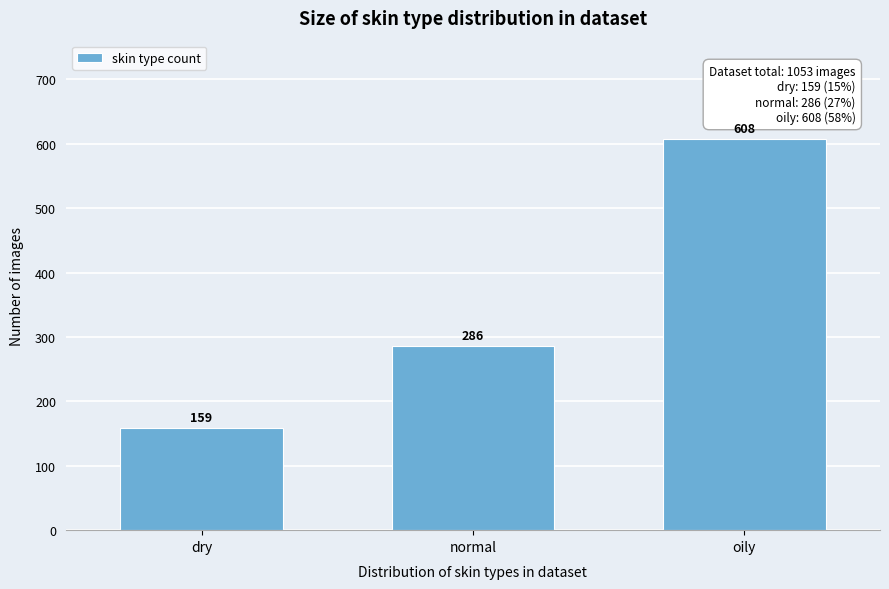

Reading left to right, list all the values displayed in this chart.

dry=159	normal=286	oily=608